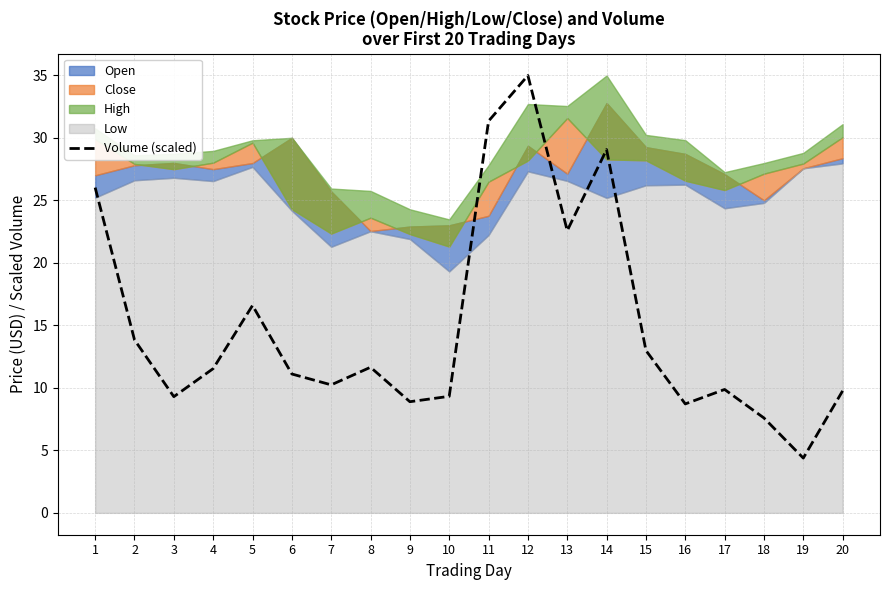

How many interior local valleys (lower than both neighbors) does the data have?

6